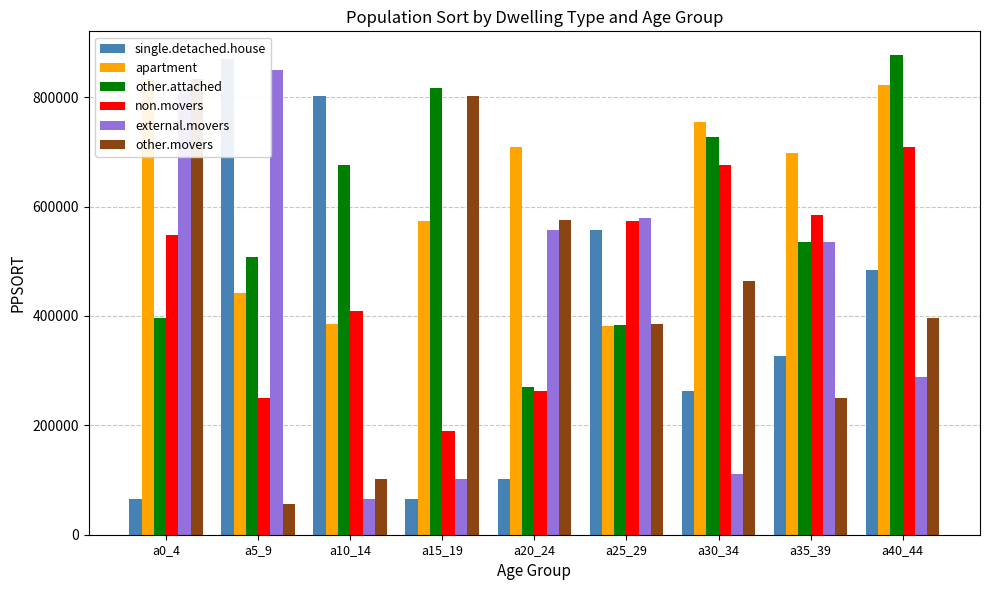

Which series changed the most between a15_19 and a40_44?

non.movers